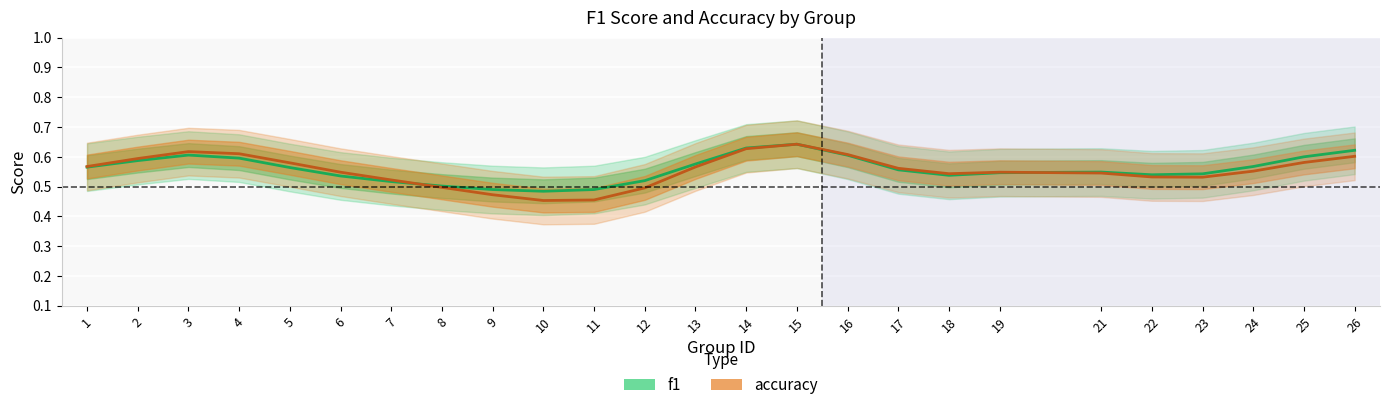

At which label does accuracy reach its minimum?

10